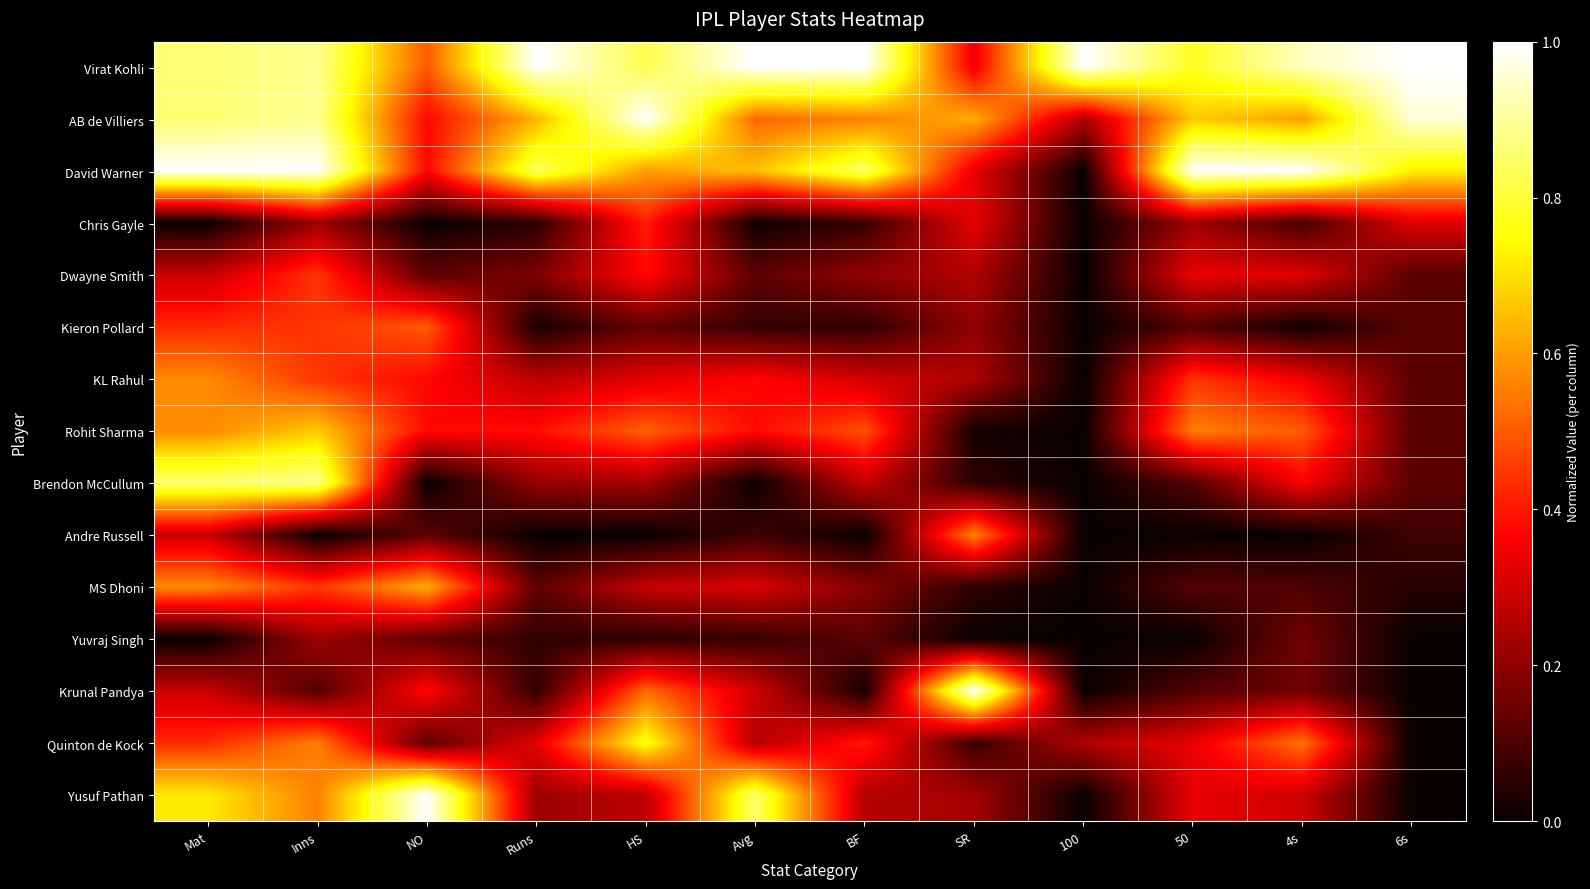

Between HS and 50, which is larger?

HS